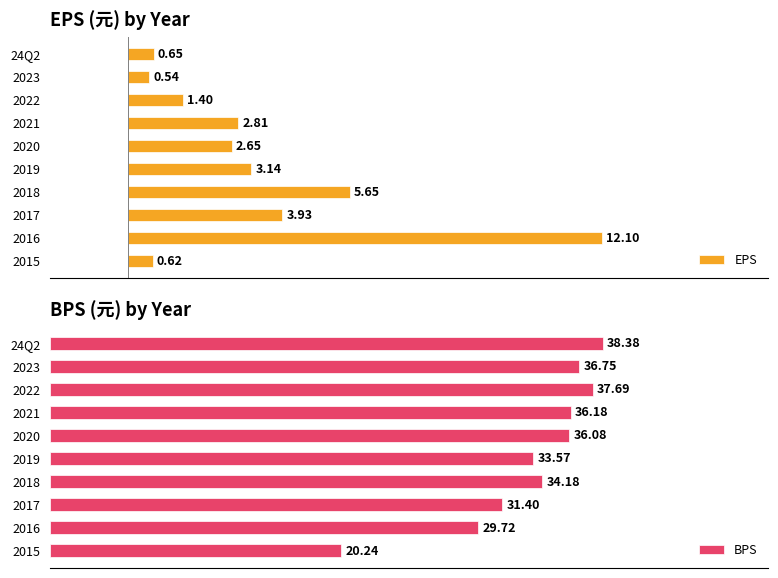

Reading left to right, transcribe all the data shown in this chart.

EPS: 0.7	0.5	1.4	2.8	2.6	3.1	5.7	3.9	12.1	0.6
BPS: 38.4	36.8	37.7	36.2	36.1	33.6	34.2	31.4	29.7	20.2